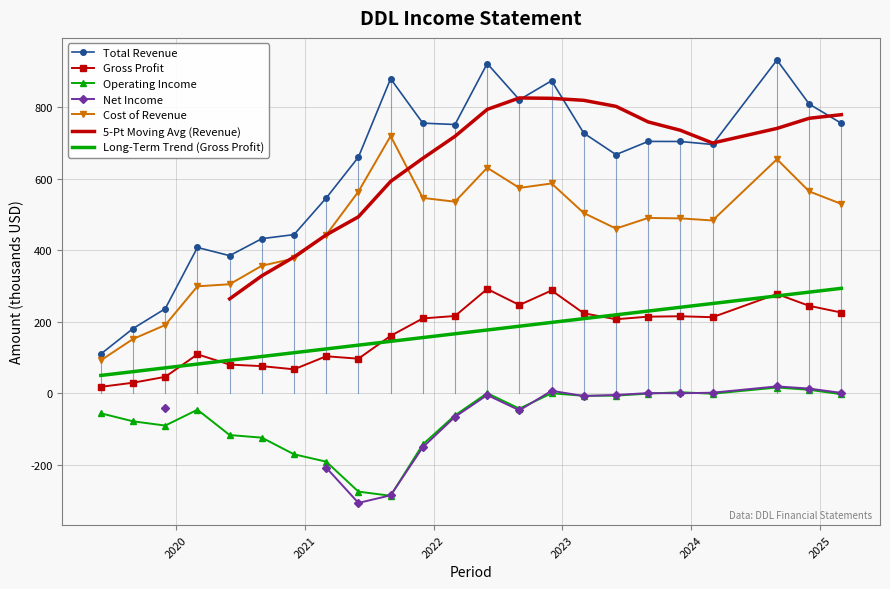

What is the maximum value for Gross Profit?

291.5